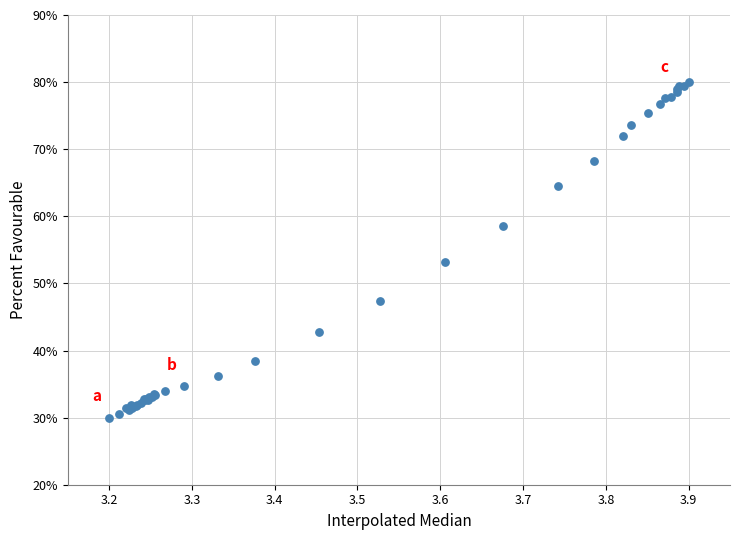

What Y value in the scatter plot is closest to 55?

53.1